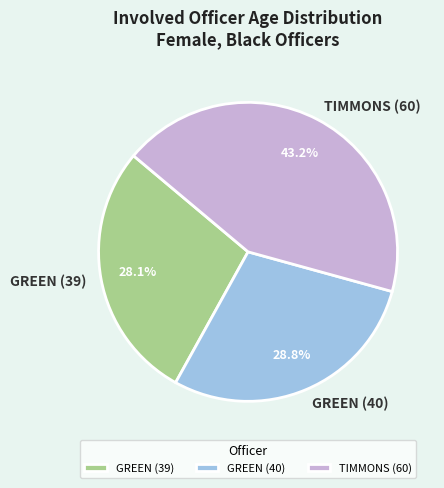

The GREEN (39) slice represents 28% of the pie. True or false?

True